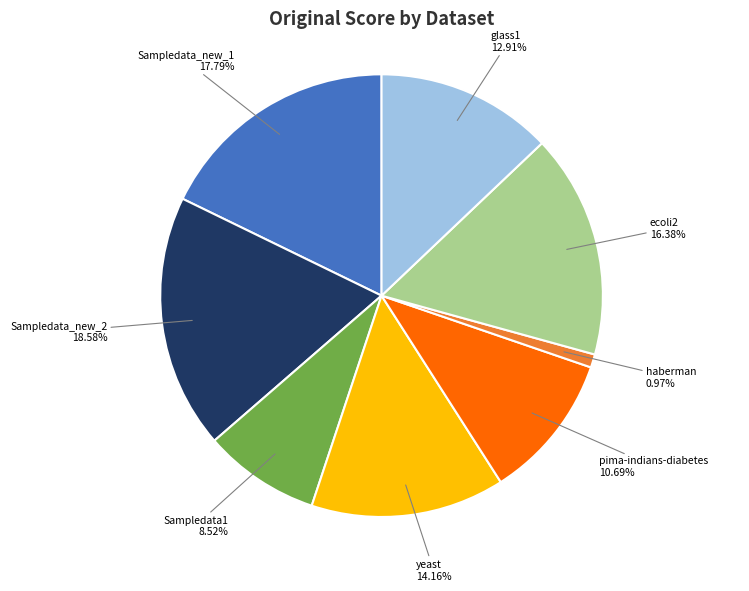

The glass1 slice represents 13% of the pie. True or false?

True